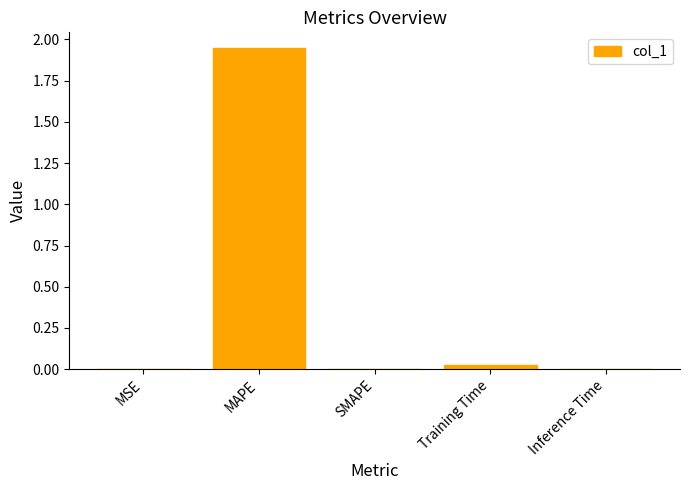

Which category has the highest value across all series?

MAPE